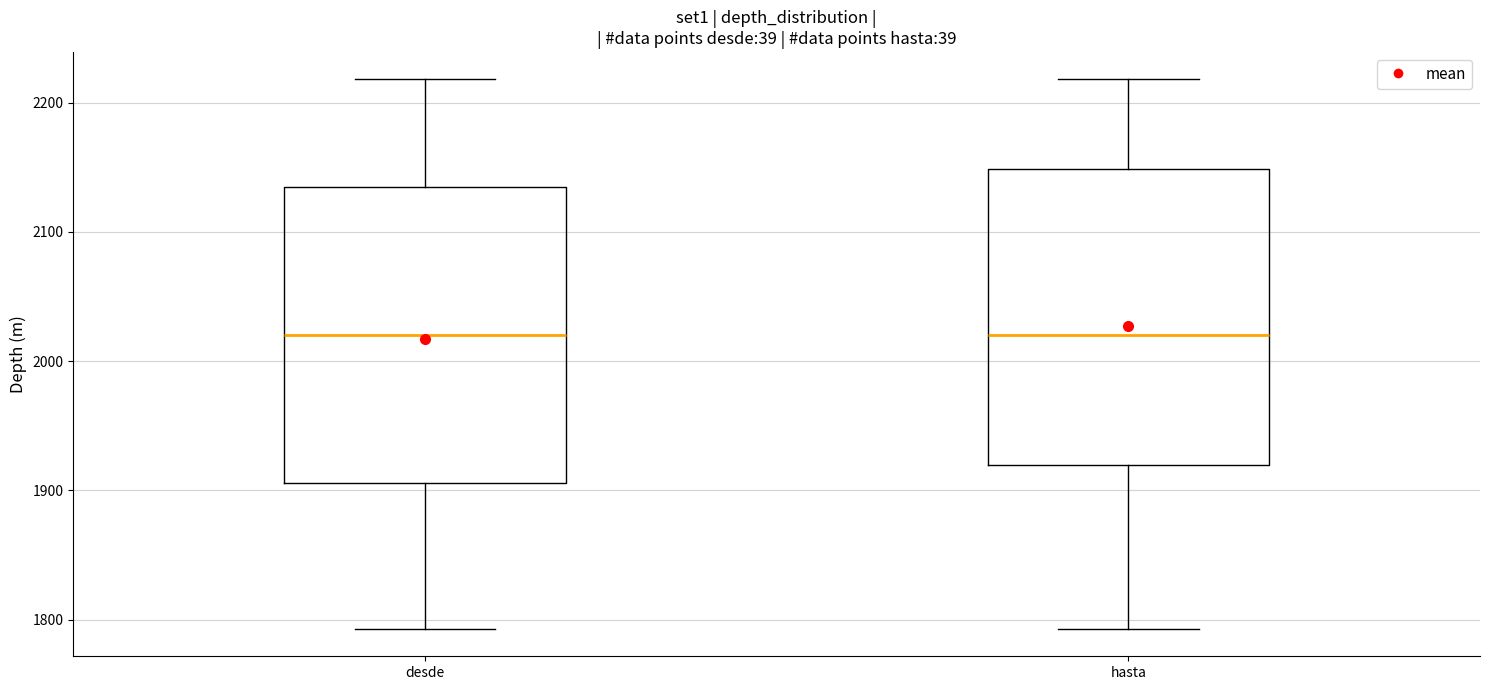

Where does the median line of the box for hasta sit on the y-axis? The values are not printed on the chart, so give them approximately, as read against the axis.

2020